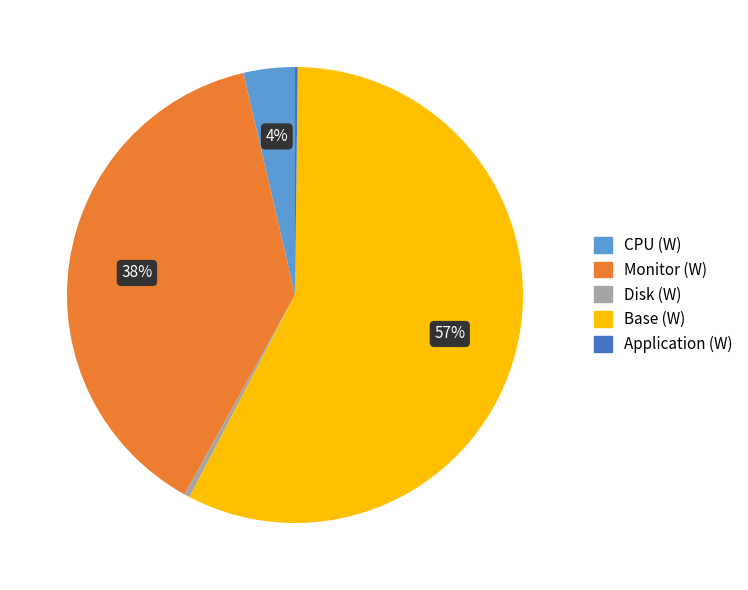

Is the sum of Disk (W) and Base (W) greater than half?

Yes